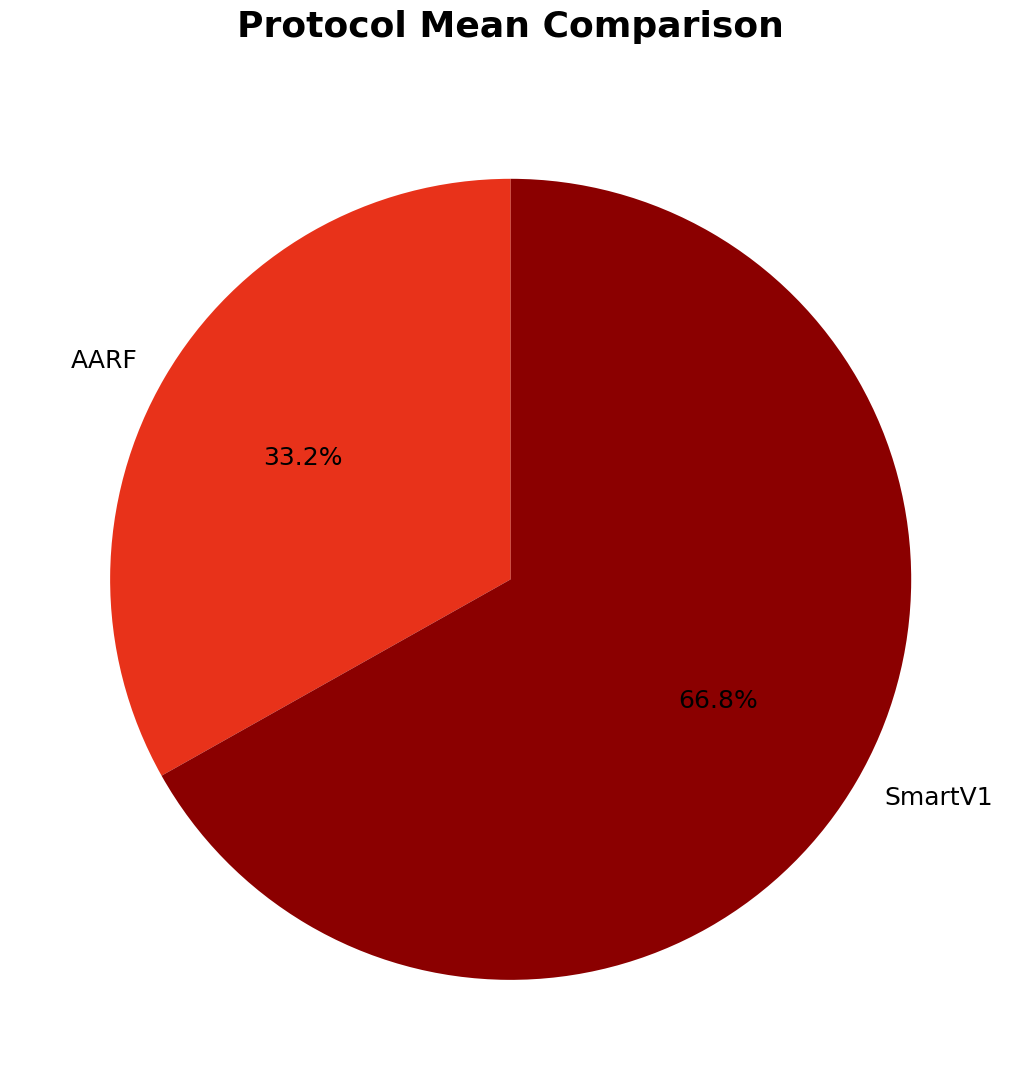

To the nearest percent, what is the difference between the AARF and SmartV1 slice percentages?

34%